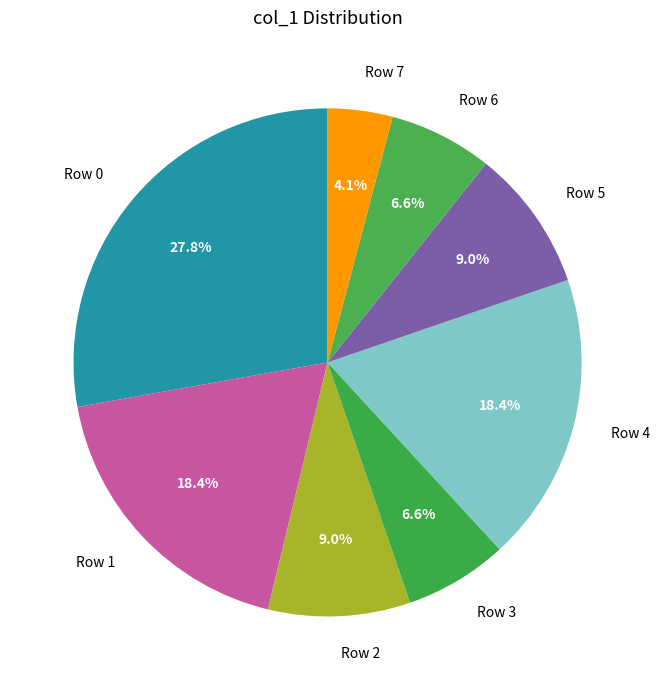

To the nearest percent, what percentage of the pie is Row 4?

18%